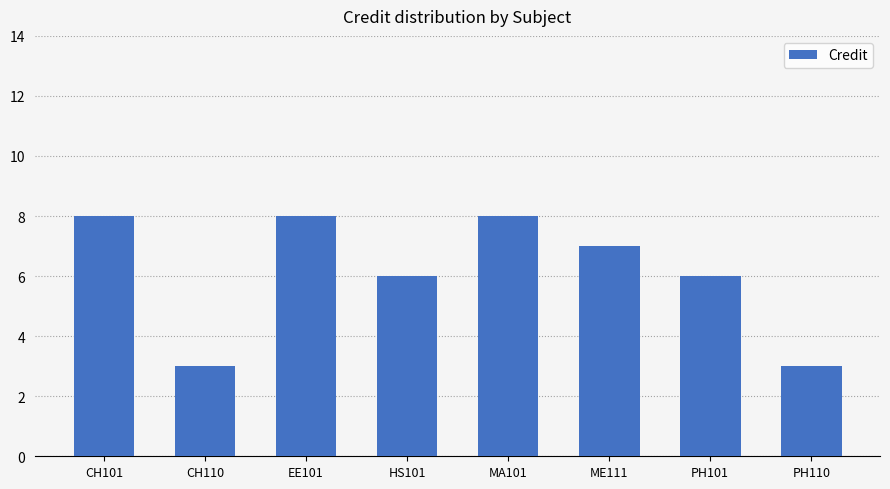

Is it true that the value at CH110 is 3?

True